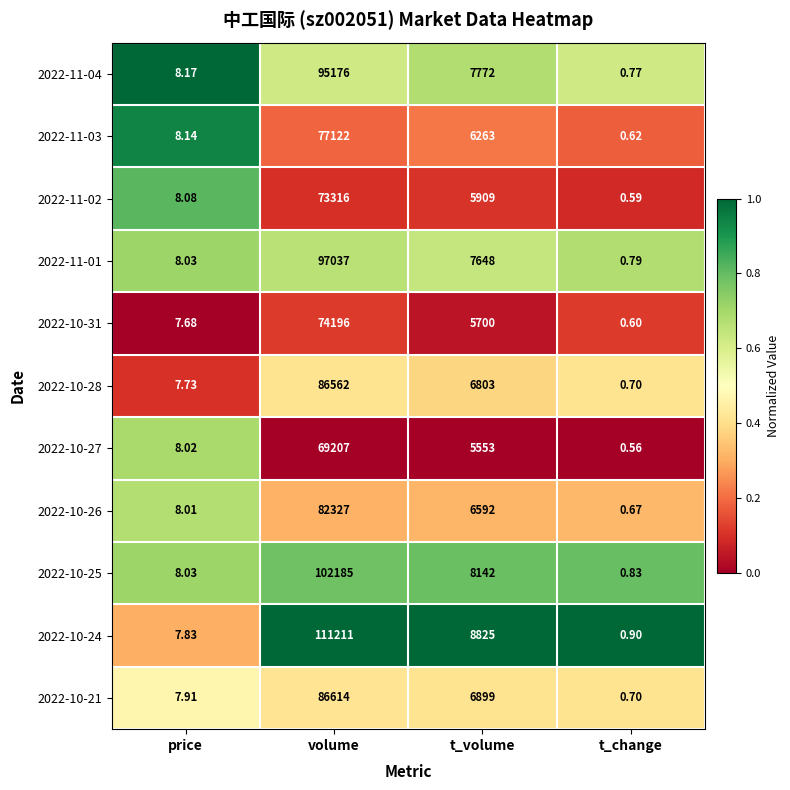

Which label corresponds to the smallest value in the chart?

t_change